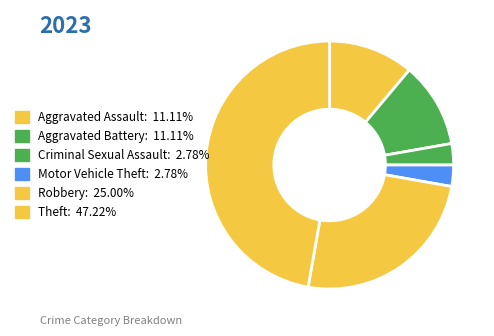

What percentage is the Theft slice, to the nearest percent?

47%